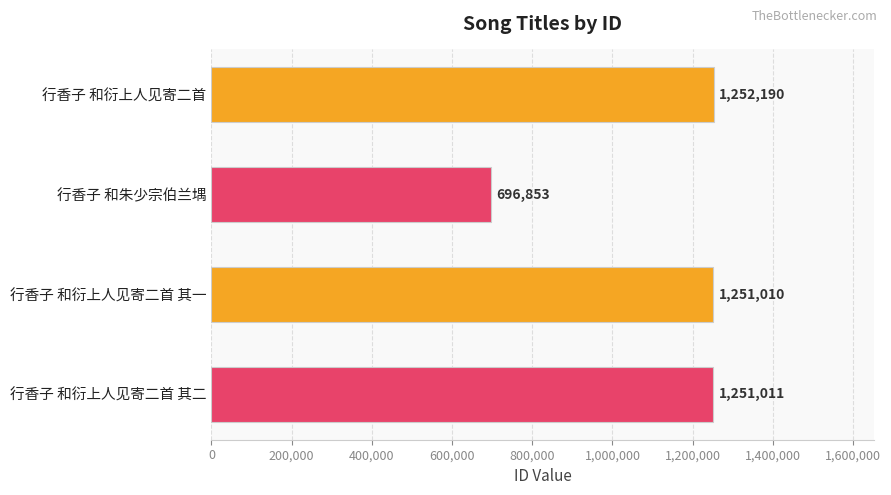

What position from the top is 行香子 和衍上人见寄二首?

1